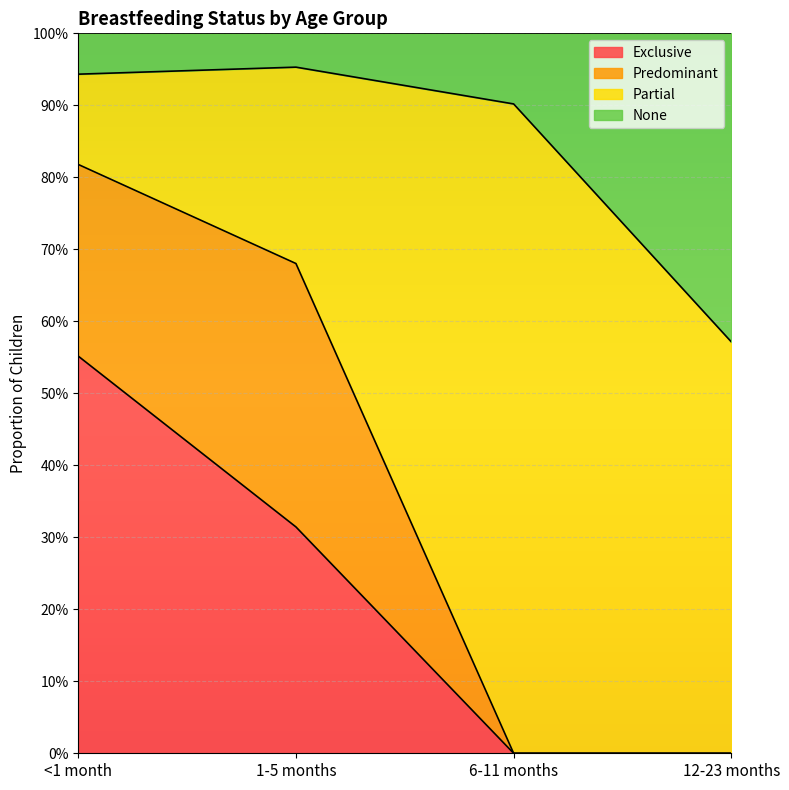

What is the label of the 4th point from the left?

12-23 months